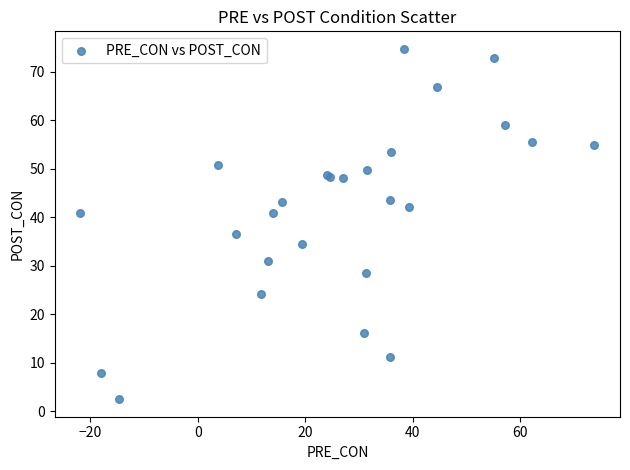

What Y value in the scatter plot is closest to 38?

36.6